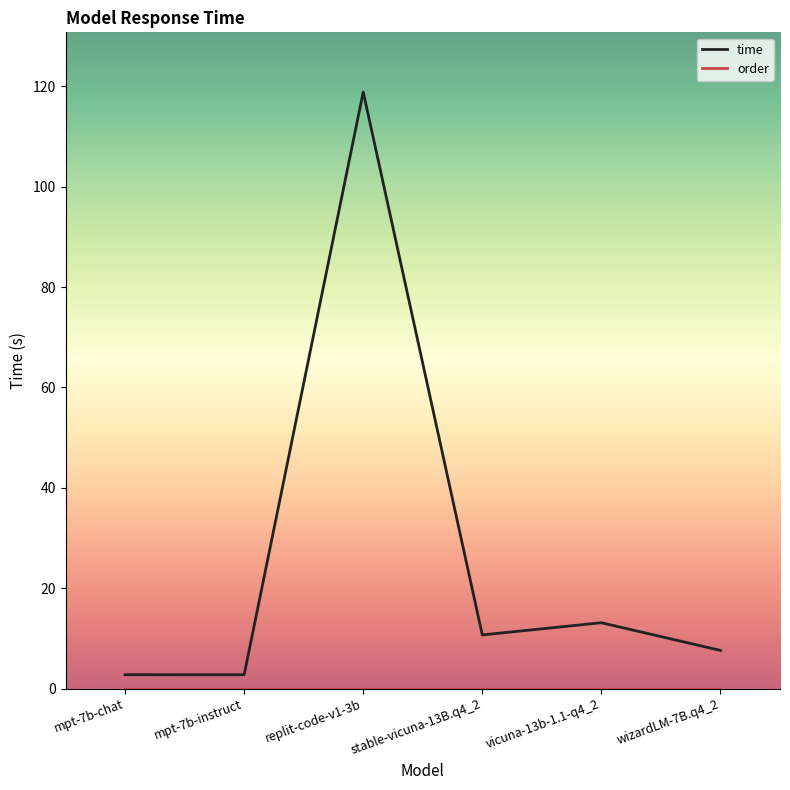

The value of time at mpt-7b-instruct is 2.8. True or false?

True